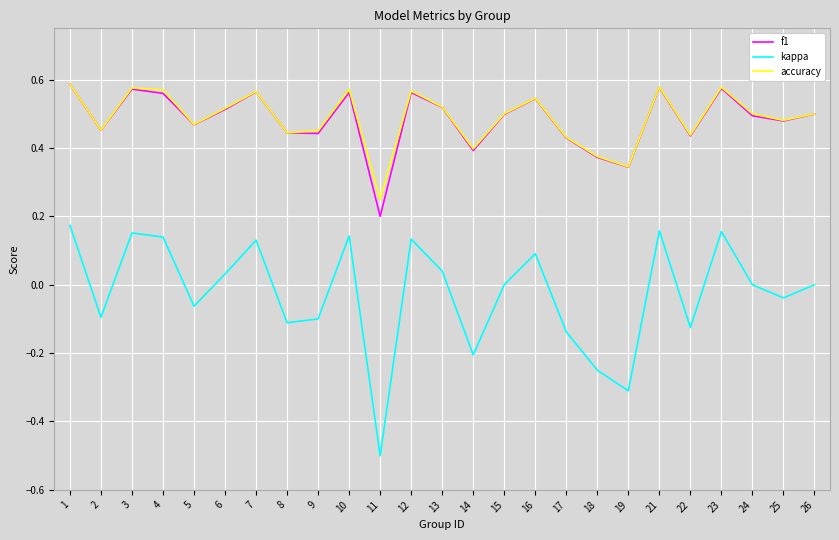

How many lines are shown in the chart?

3